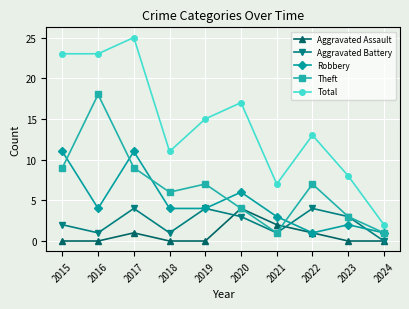

The value of Total at 2016 is 23. True or false?

True